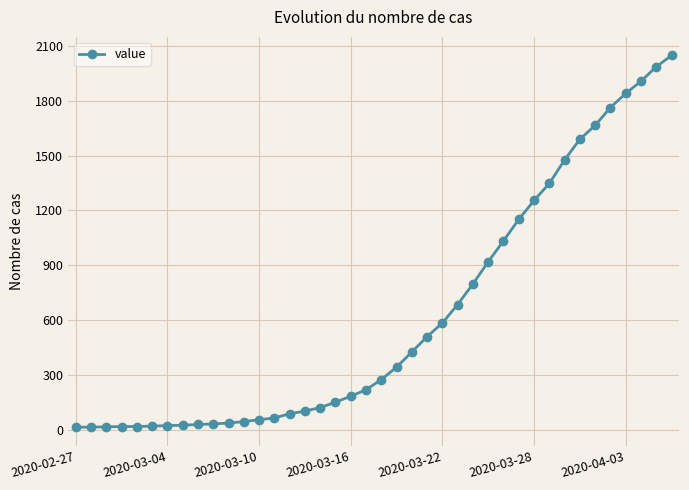

What is the sum of all values?

24864